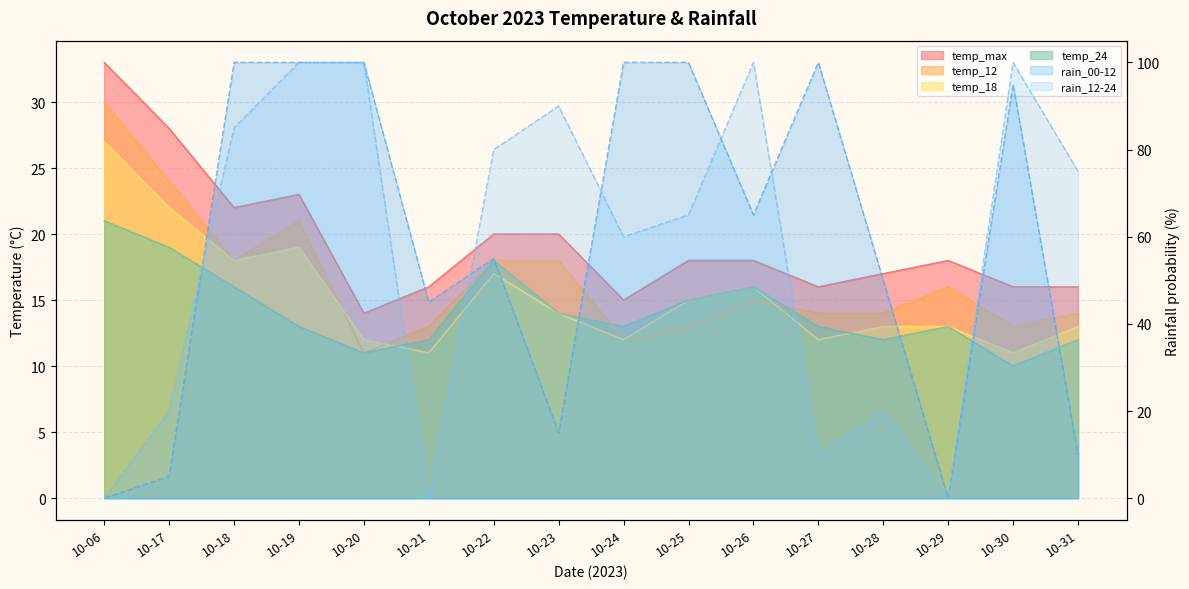

Does the chart display data point markers on the line(s)?

No